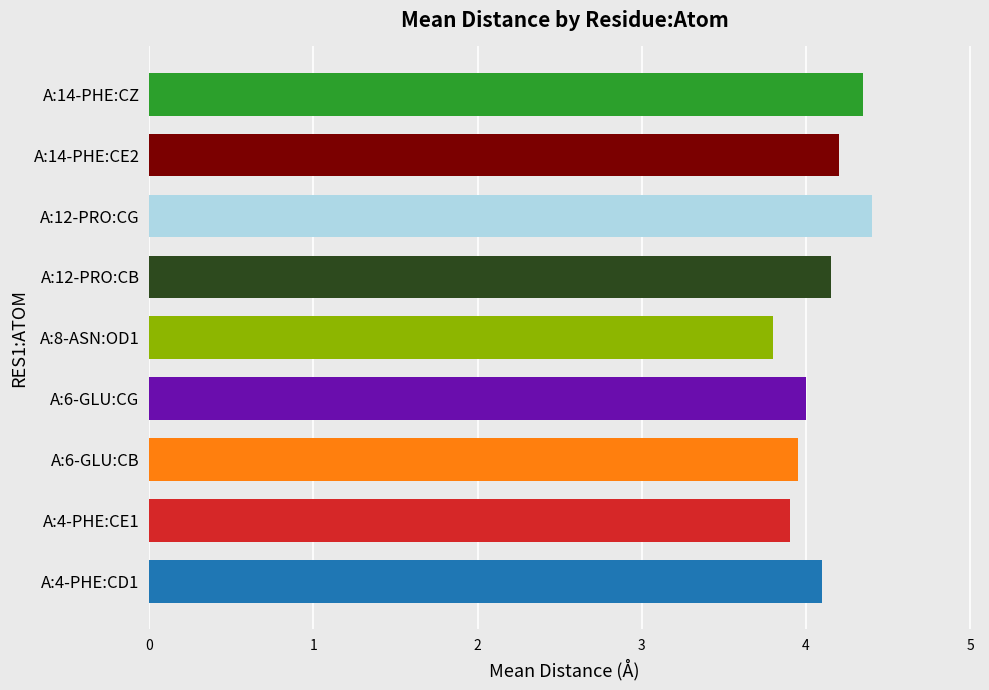

True or false: the data shows 4.2 at A:14-PHE:CE2.

True